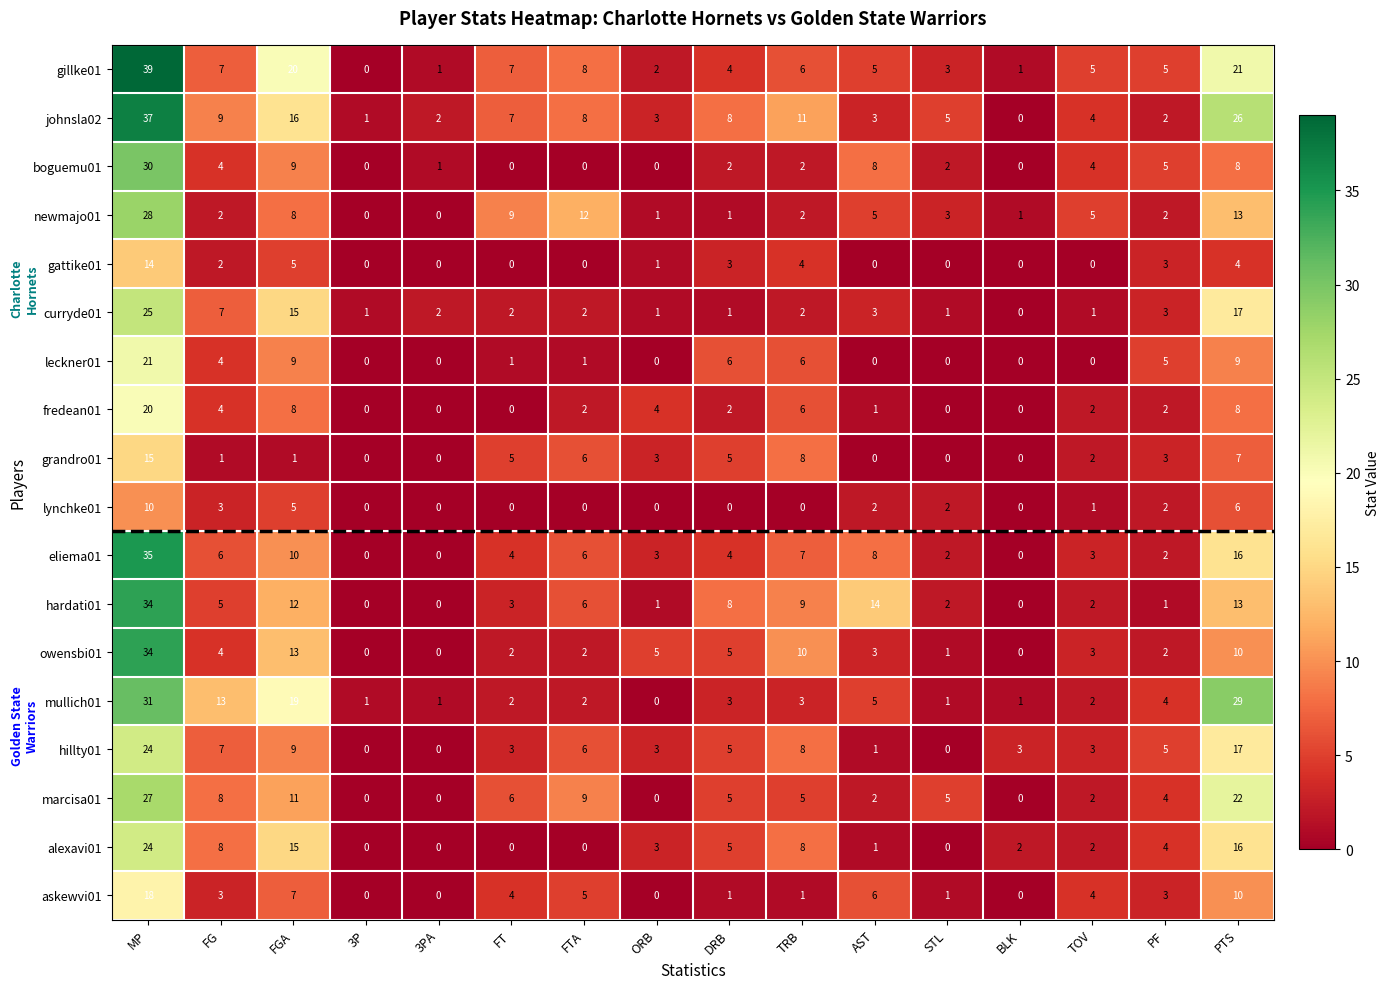

The value of johnsla02 at FT is 11. True or false?

False